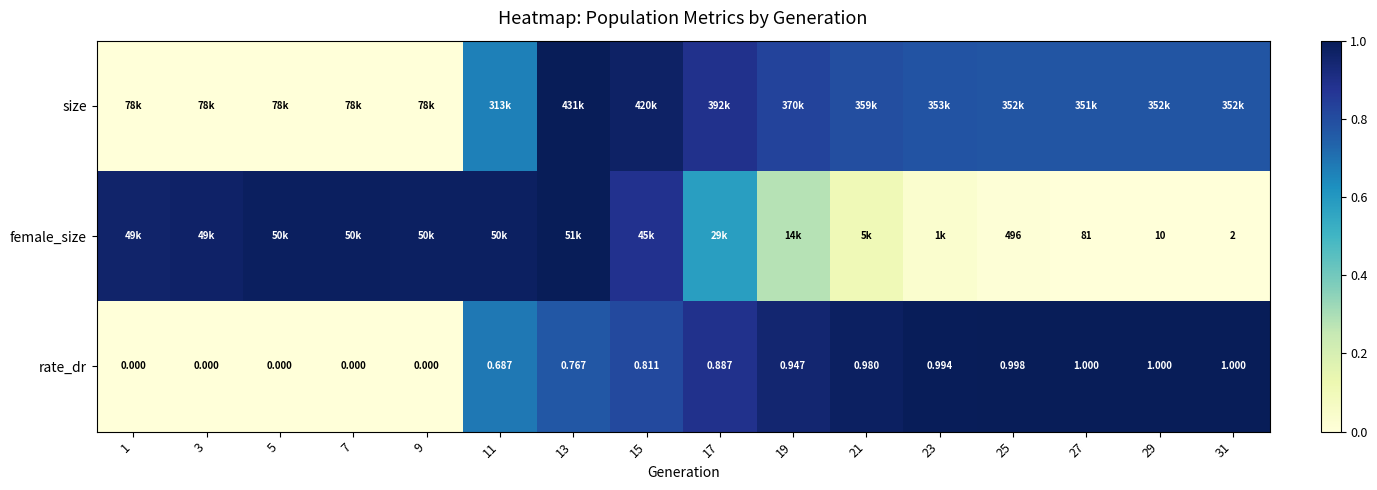

Count the number of categories in the chart.

16